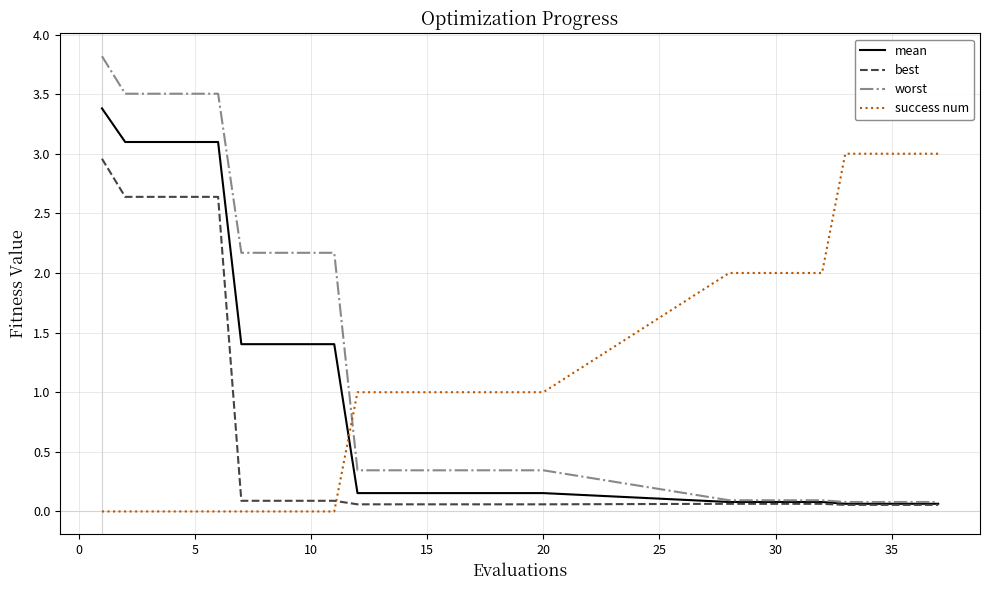

Which series has the largest range (max minus min)?

worst